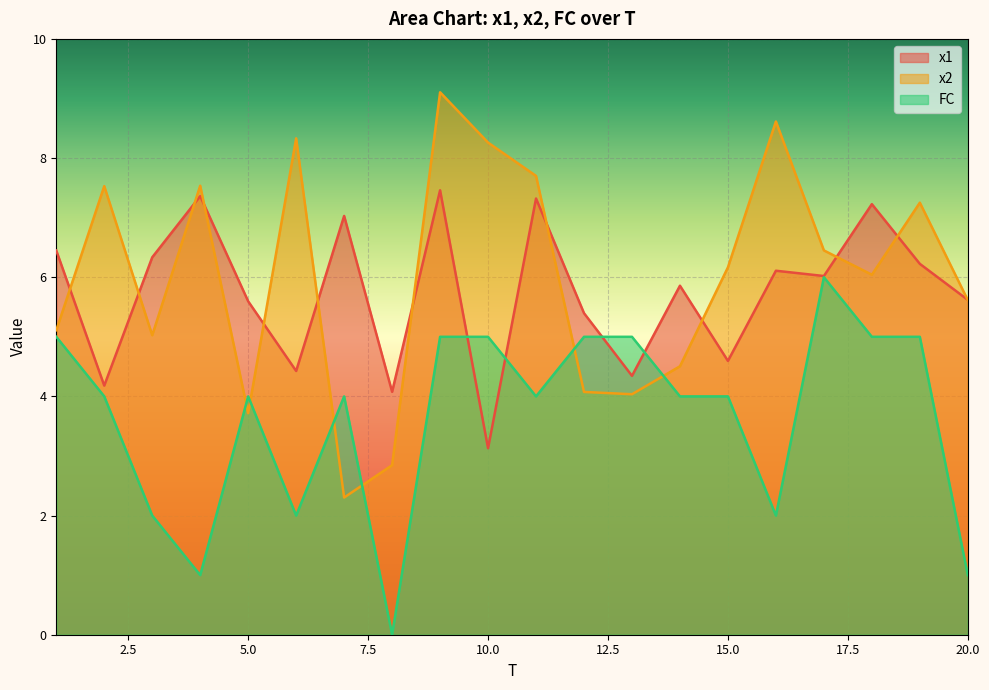

After their last crossing, which series has the higher values: x1 or x2?

x1